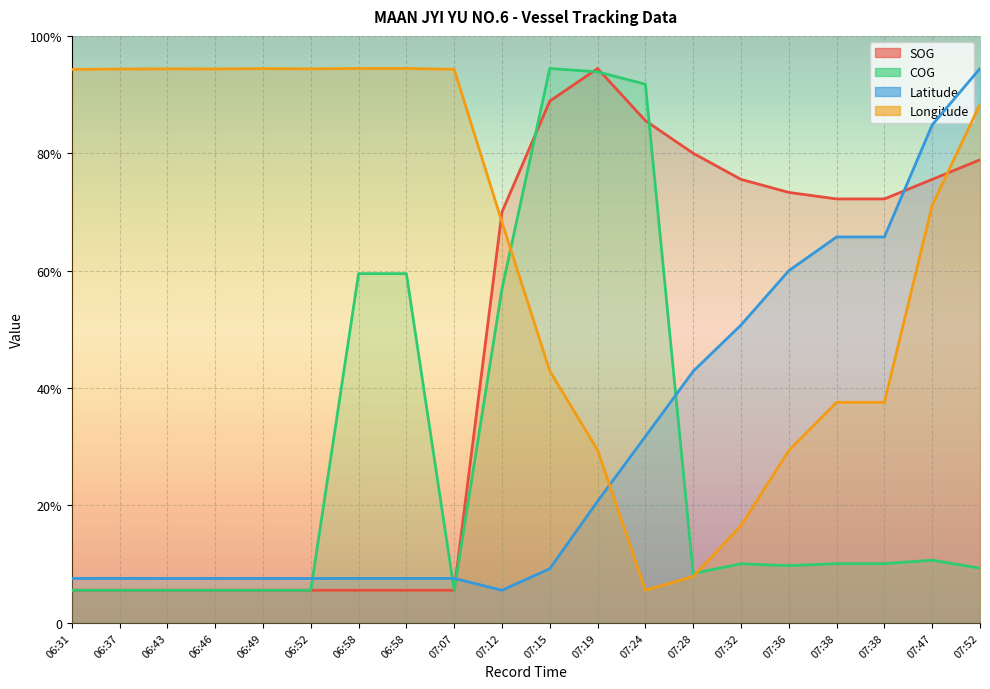

What is the difference between the Longitude values at 07:15 and 07:12?

91.3